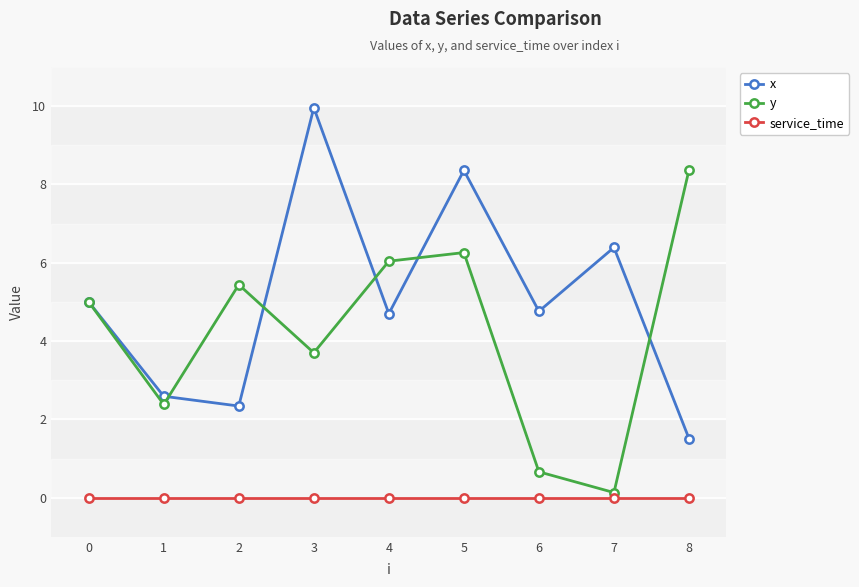

What is the value of the y point at the 9th from the left?

8.4